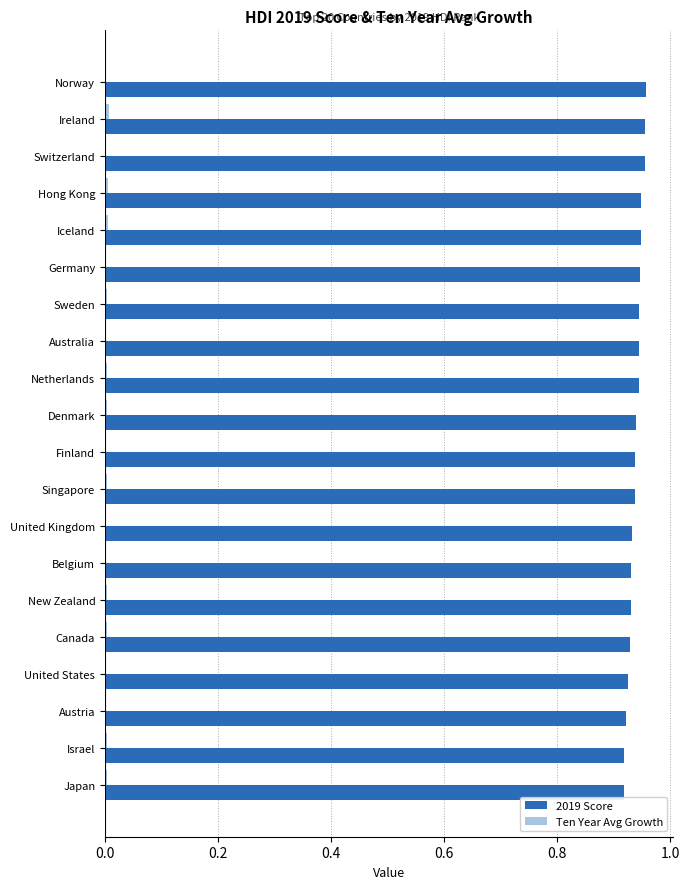

How many data points does each series have?

20